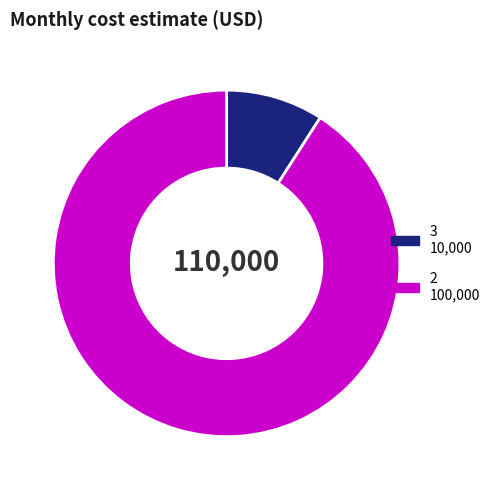

How many slices are in this pie chart?

2